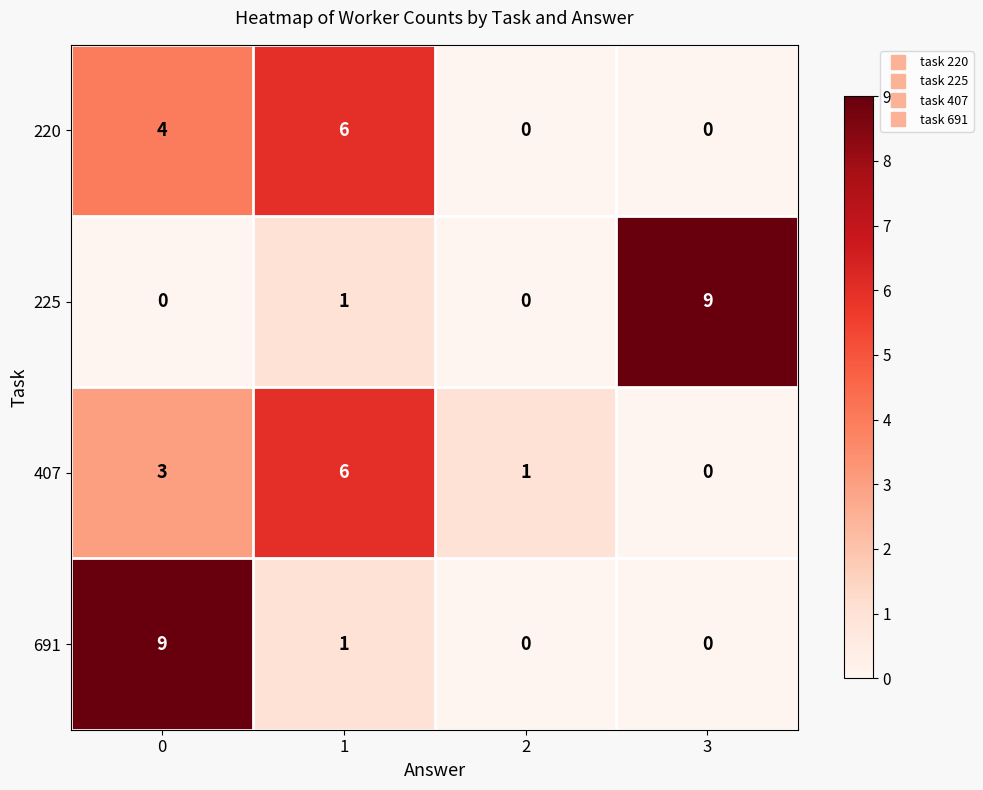

What is the difference between the highest and lowest values at 0?

9